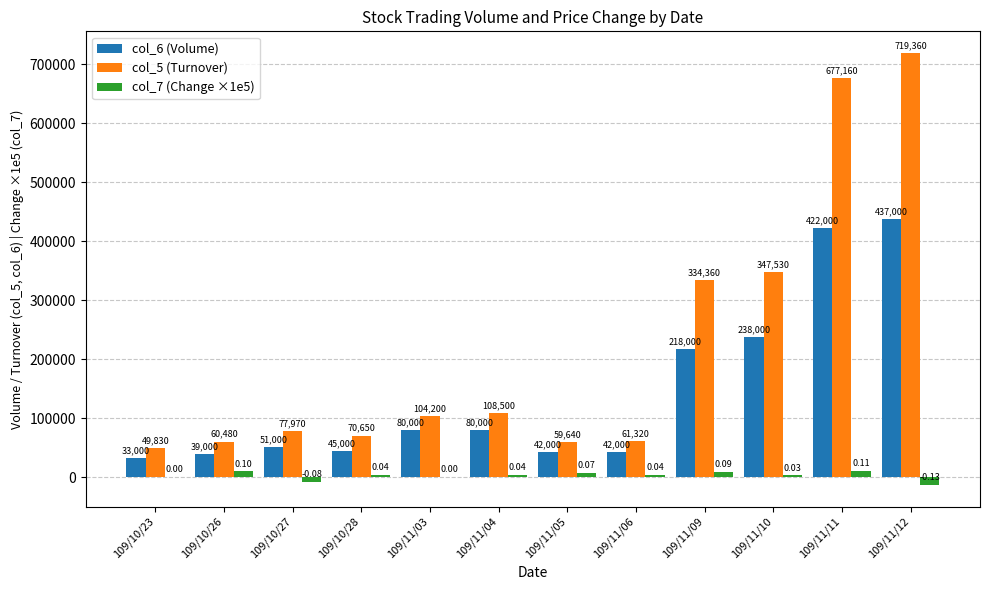

Is the value of col_6 (Volume) at 109/10/28 greater than the value of col_7 (Change ×1e5) at 109/10/27?

Yes